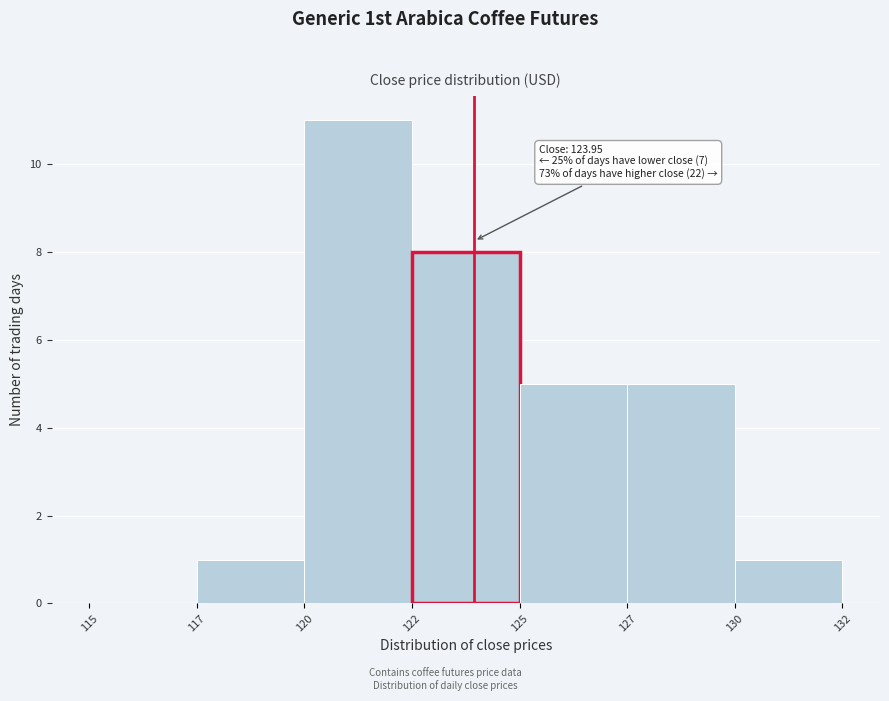

Reading left to right, extract all data points from this chart.

115=0	117=1	120=11	122=8	125=5	127=5	130=1